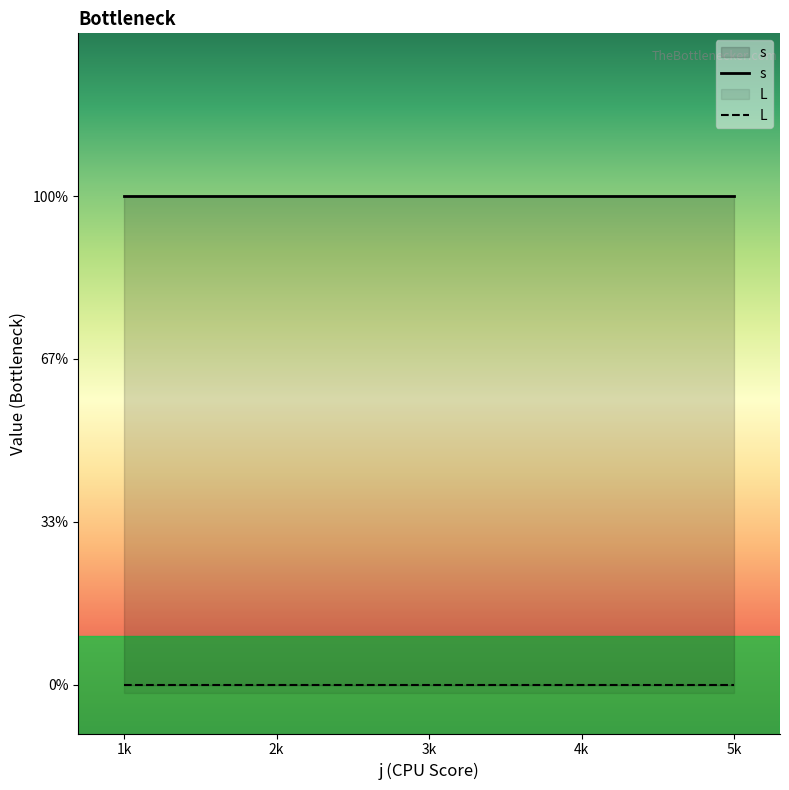

Is the value of L at 4 greater than the value of s at 3?

No